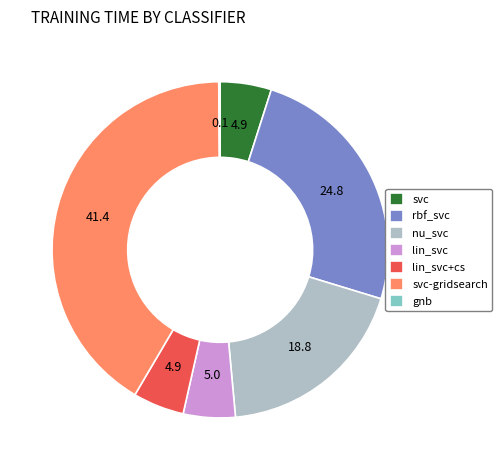

Which has a higher value, lin_svc or nu_svc?

nu_svc